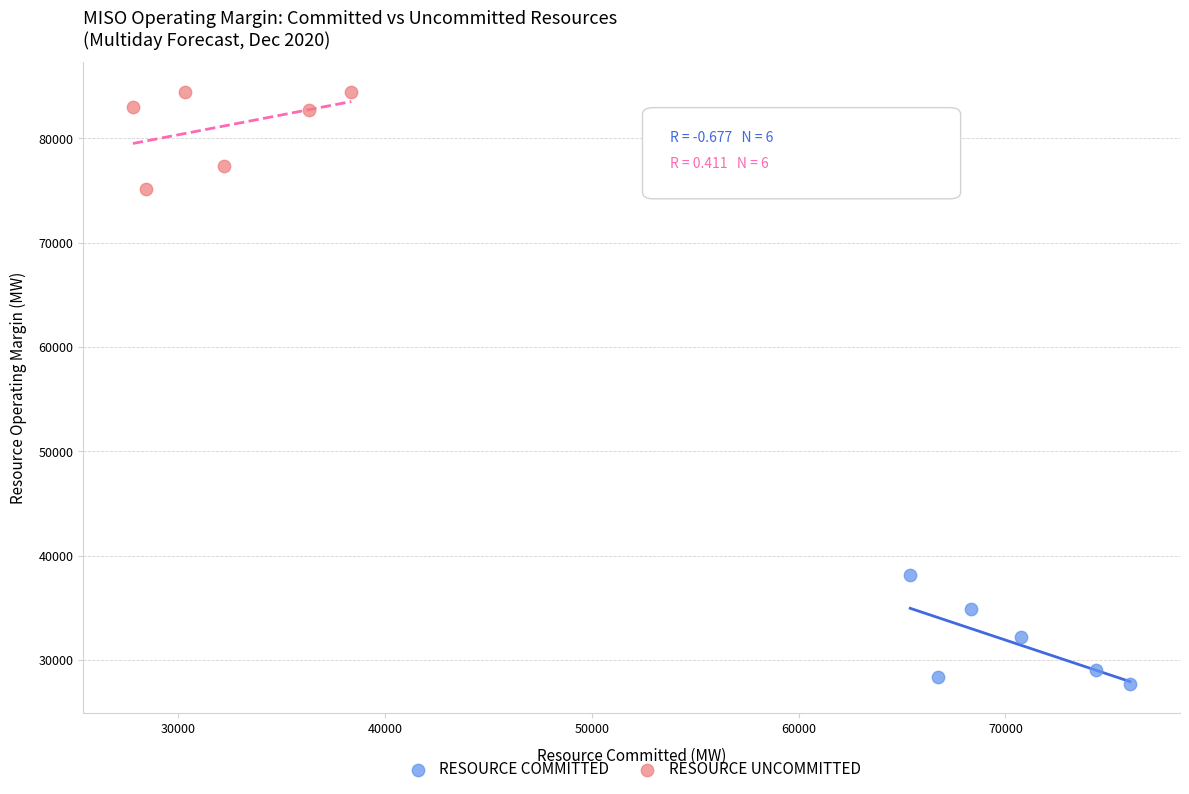

What are all the series names shown in the legend?

RESOURCE COMMITTED, RESOURCE UNCOMMITTED